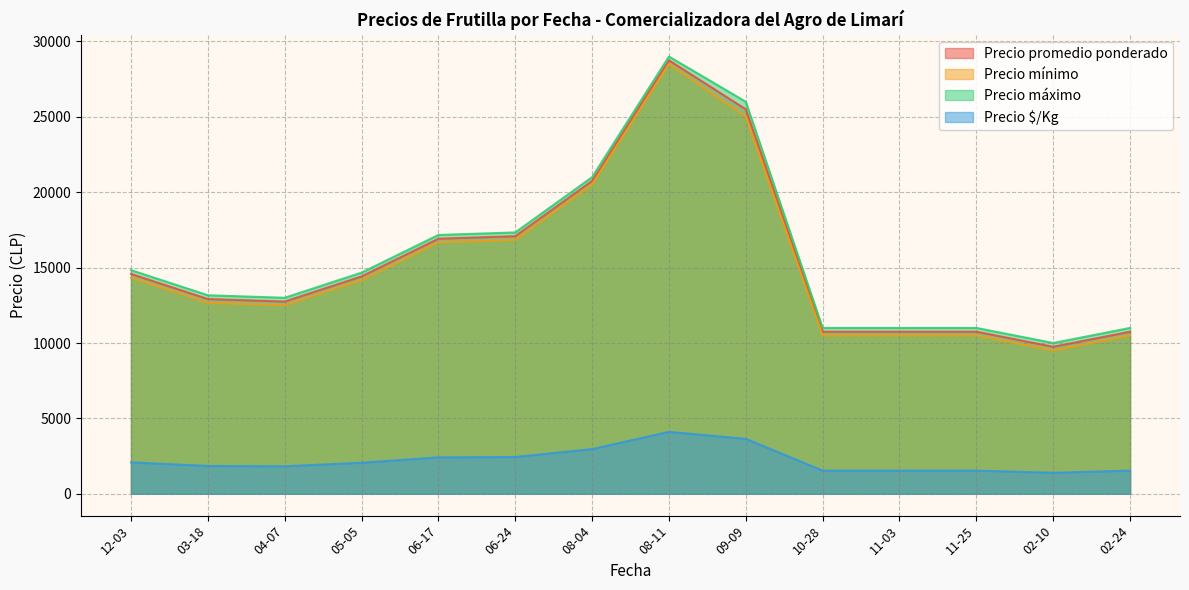

Is the value of Precio minimo at 2022-02-10 greater than the value of Precio $/Kg at 2022-02-24?

Yes